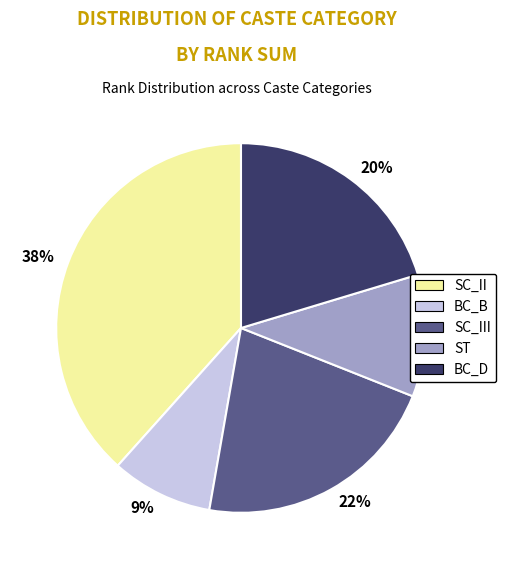

To the nearest percent, what percentage of the pie is BC_D?

20%